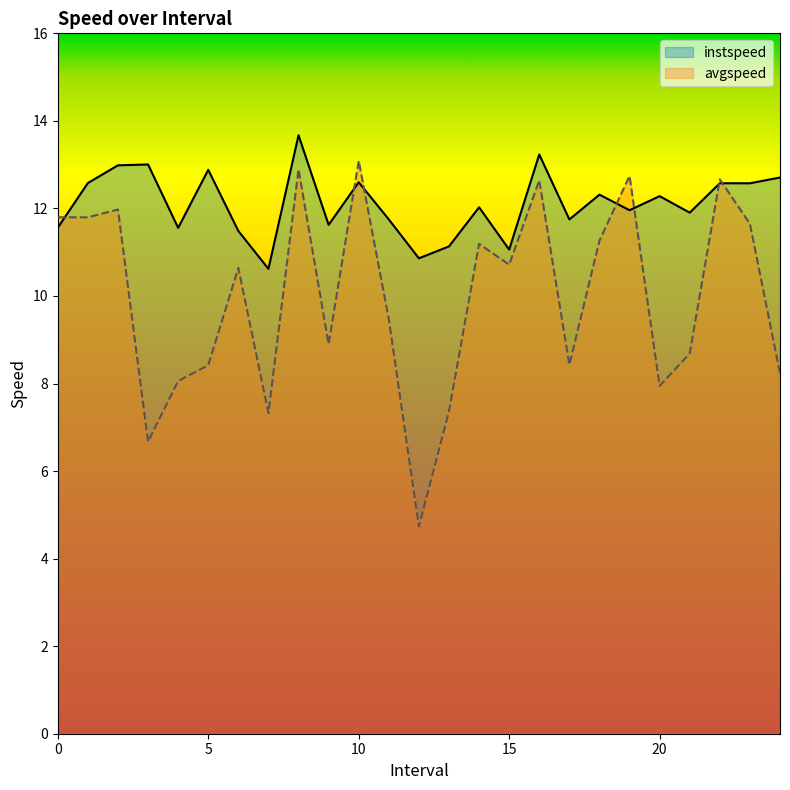

At how many categories does at least one series exceed 11?

23